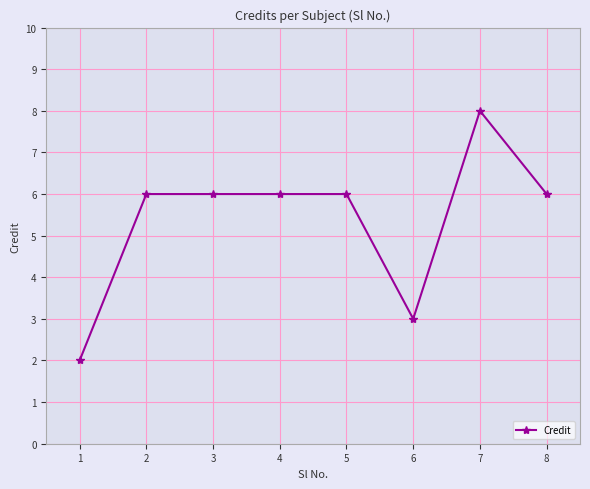

What is the difference between the maximum and second lowest values?

5